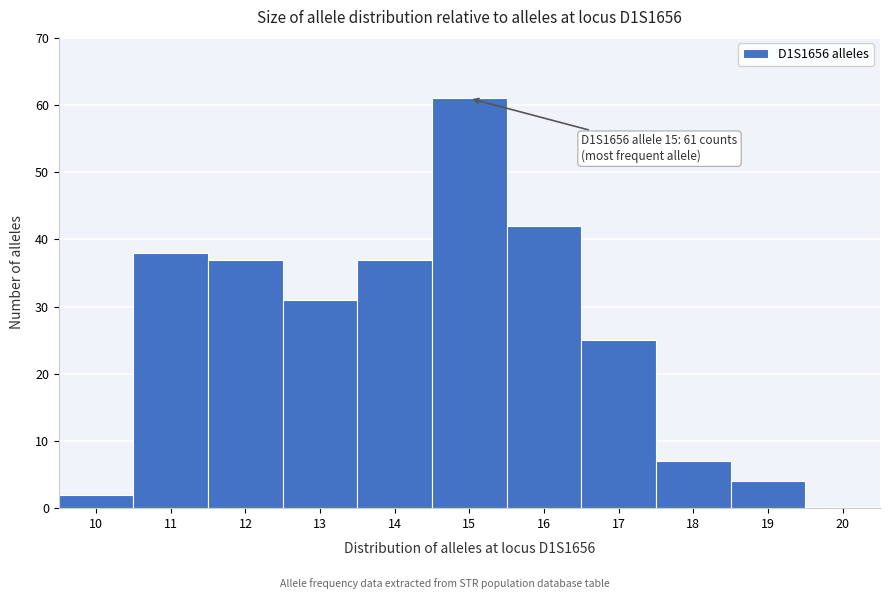

Over which range of the x-axis is the bar tallest?

14.5 to 15.5